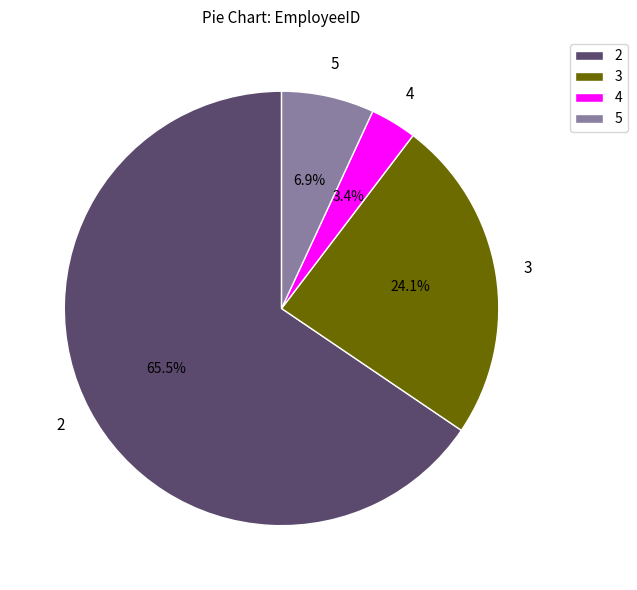

How many slices are in this pie chart?

4